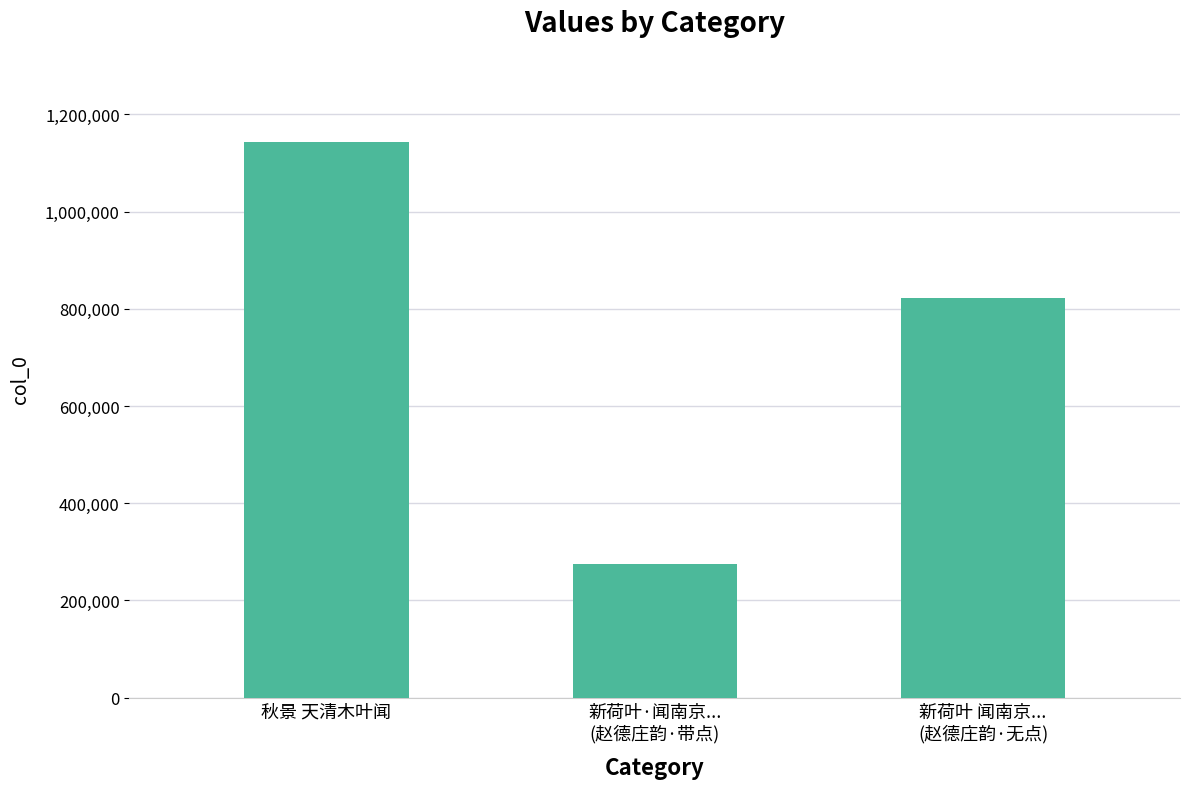

Rank the categories by value from highest to lowest.

秋景 天清木叶闻, 新荷叶 闻南京...
(赵德庄韵·无点), 新荷叶·闻南京...
(赵德庄韵·带点)